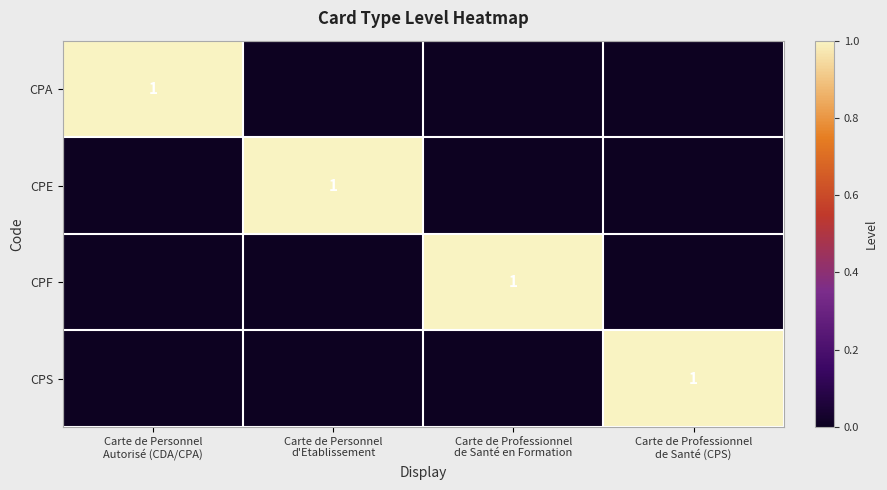

Which series has the largest total across all categories?

CPA